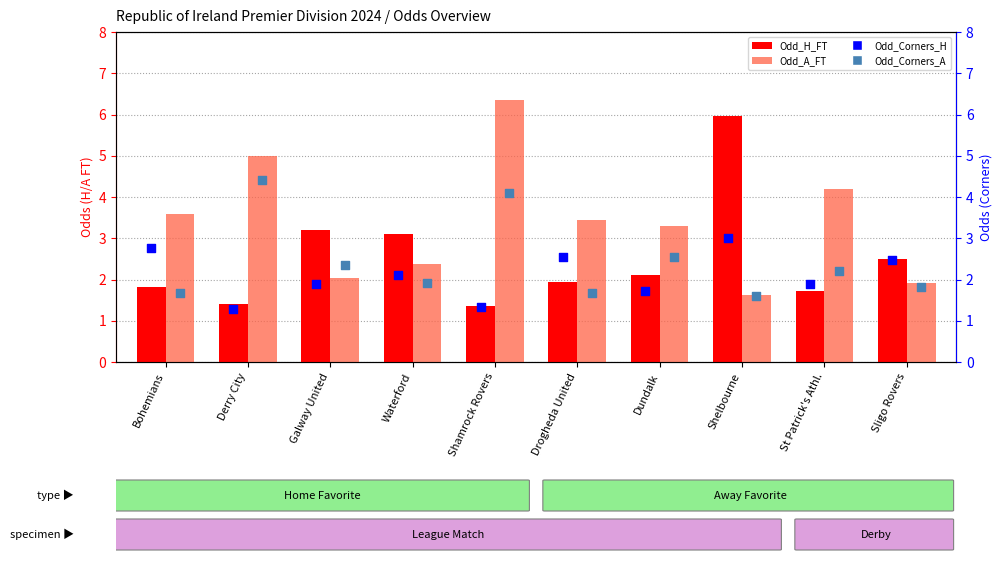

At which category is the sum across all series the highest?

Shamrock Rovers